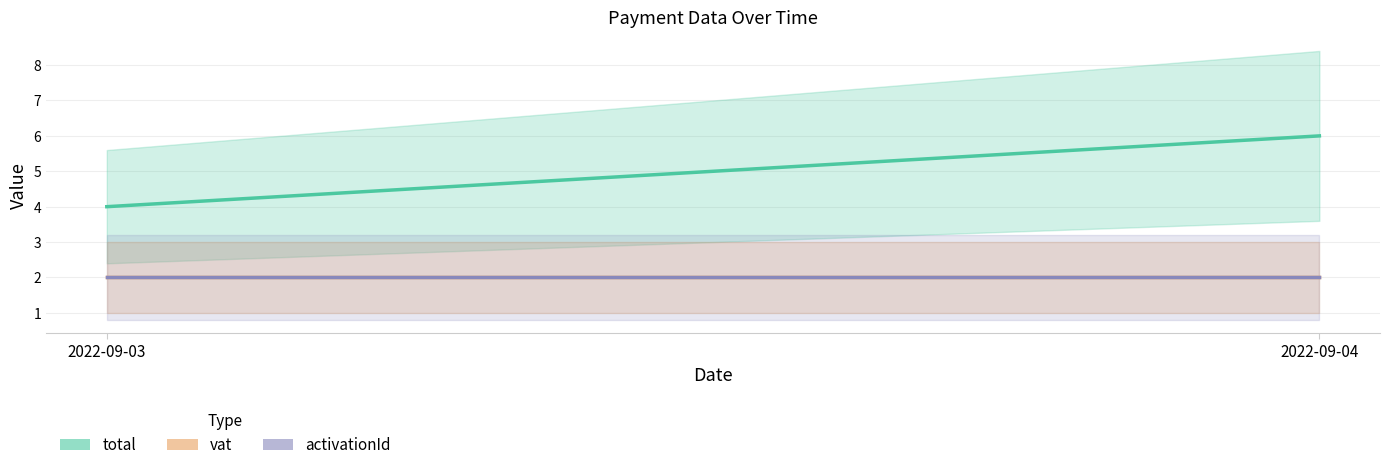

What are all the series names shown in the legend?

total, vat, activationId